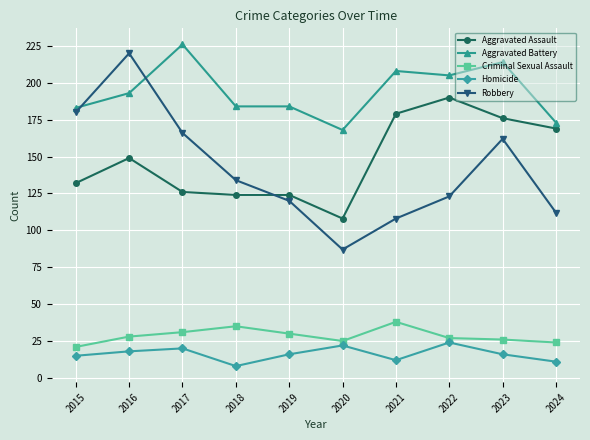

Is it true that Robbery equals 162 at 2023?

True